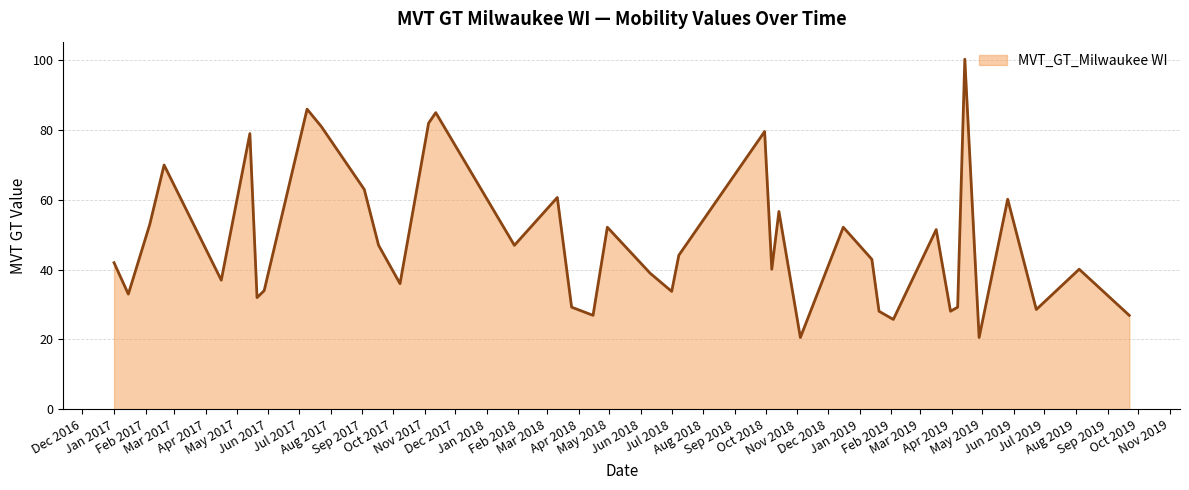

What is the difference between the maximum and minimum values?

79.8